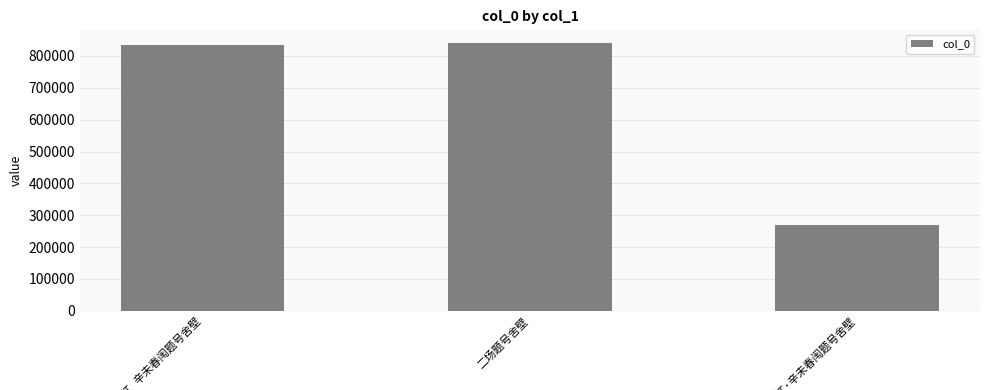

What is the smallest value displayed?

268581